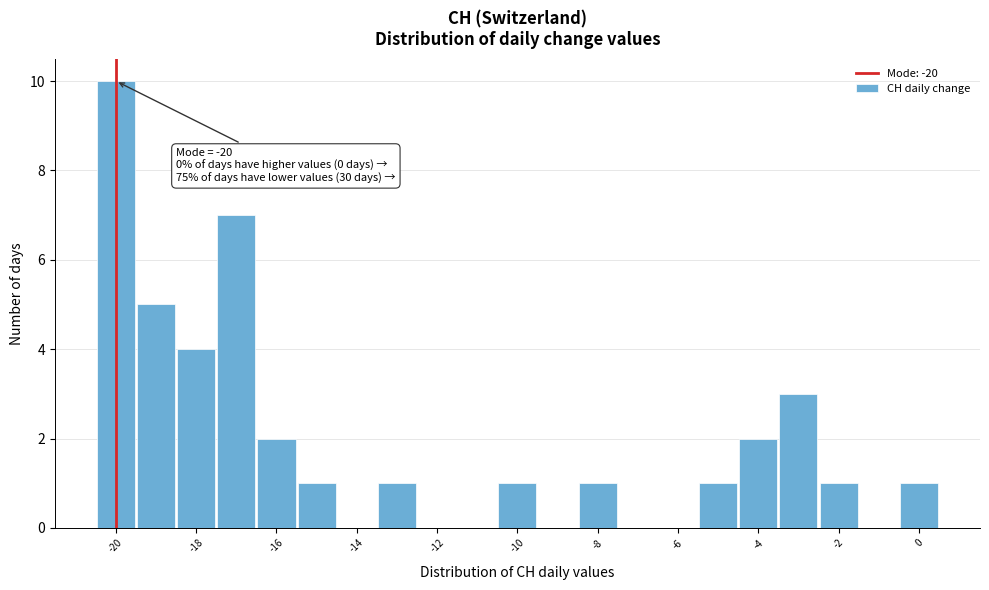

Which range on the x-axis has the tallest bar?

-20.5 to -19.5